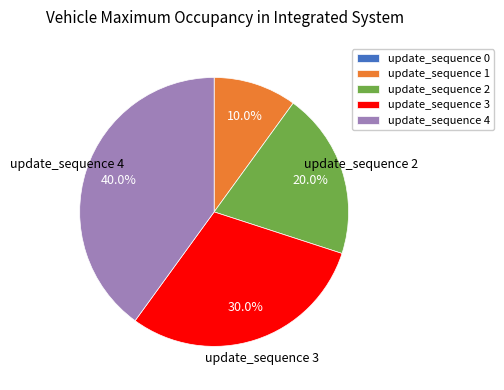

What percentage is the update_sequence 2 slice, to the nearest percent?

20%